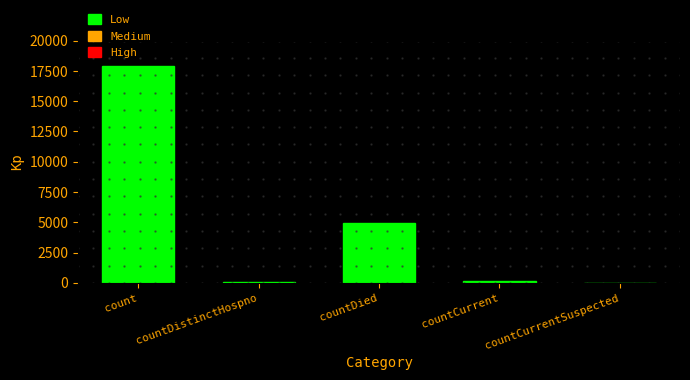

What is the average value?

4609